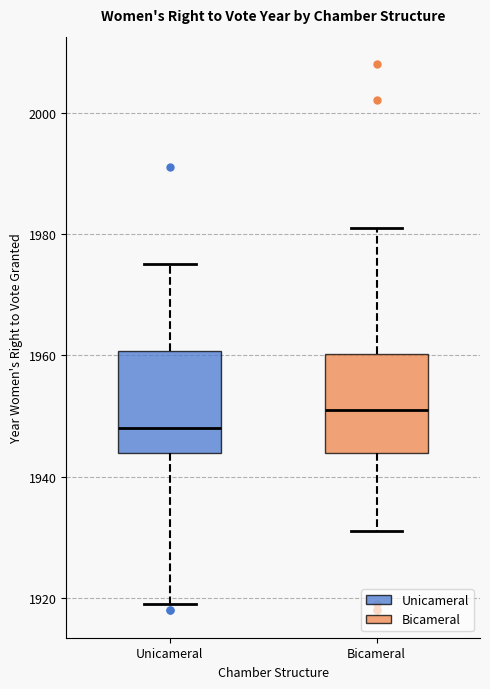

Reading left to right, read every box against the y-axis: the position of its median line, the range the box covers, and the ends of its whiskers. The values are not printed on the chart, so give them approximately, as read against the axis.

Unicameral: median 1948, box 1944 to 1960, whiskers 1920 to 1976
Bicameral: median 1952, box 1944 to 1960, whiskers 1932 to 1982